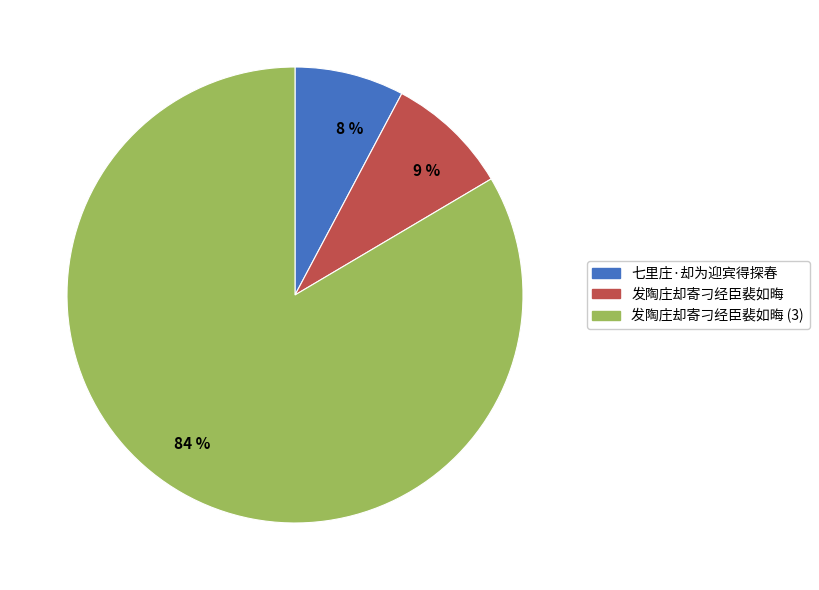

Combined, do 七里庄·却为迎宾得探春 and 发陶庄却寄刁经臣裴如晦 account for over 50%?

No